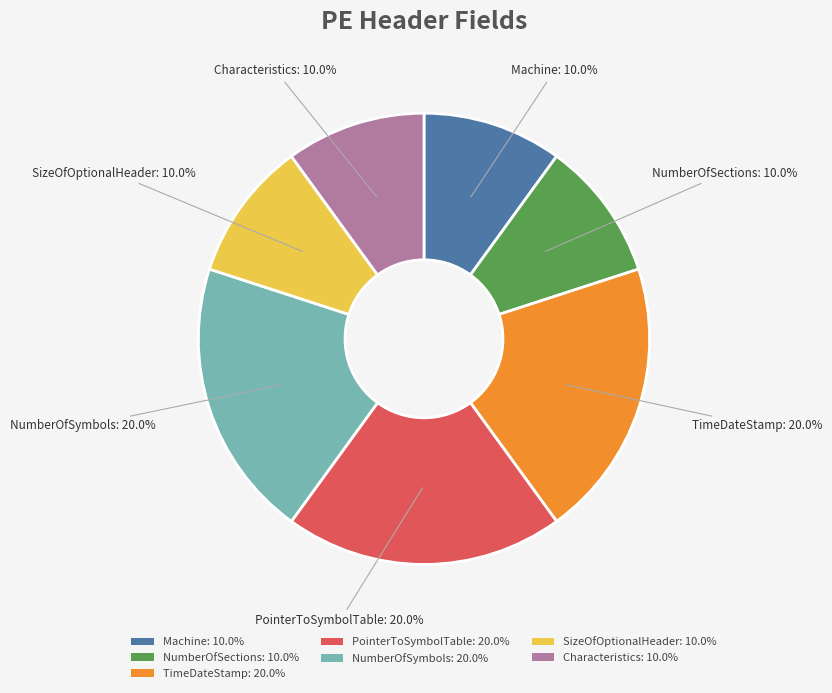

To the nearest percent, what percentage of the pie is TimeDateStamp?

20%